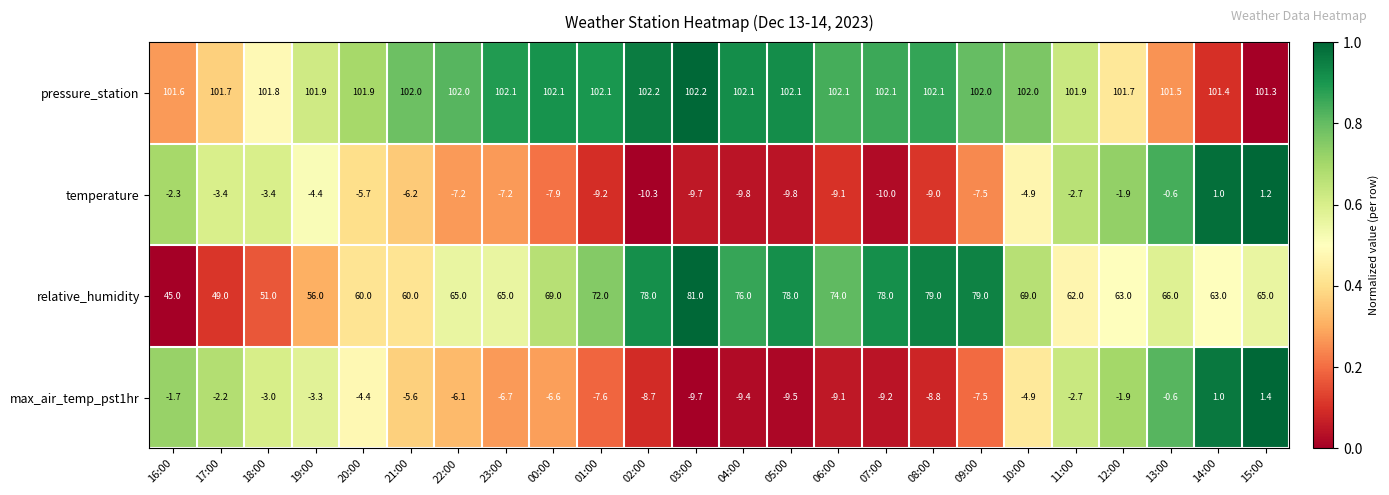

What is the average value of the max_air_temp_pst1hr series?

-5.3